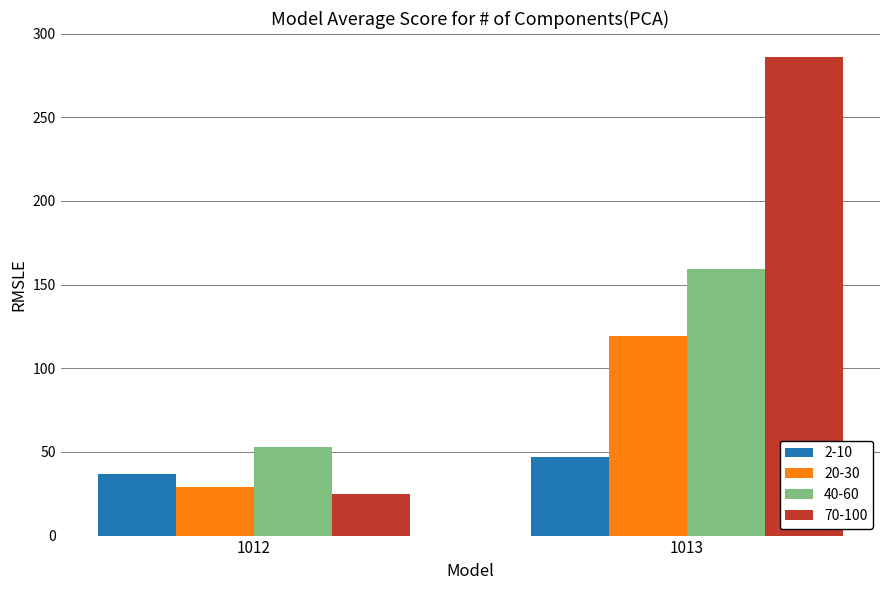

Reading right to left, transcribe all the data shown in this chart.

2-10: 1013=47	1012=37
20-30: 1013=119	1012=29
40-60: 1013=159	1012=53
70-100: 1013=286	1012=25